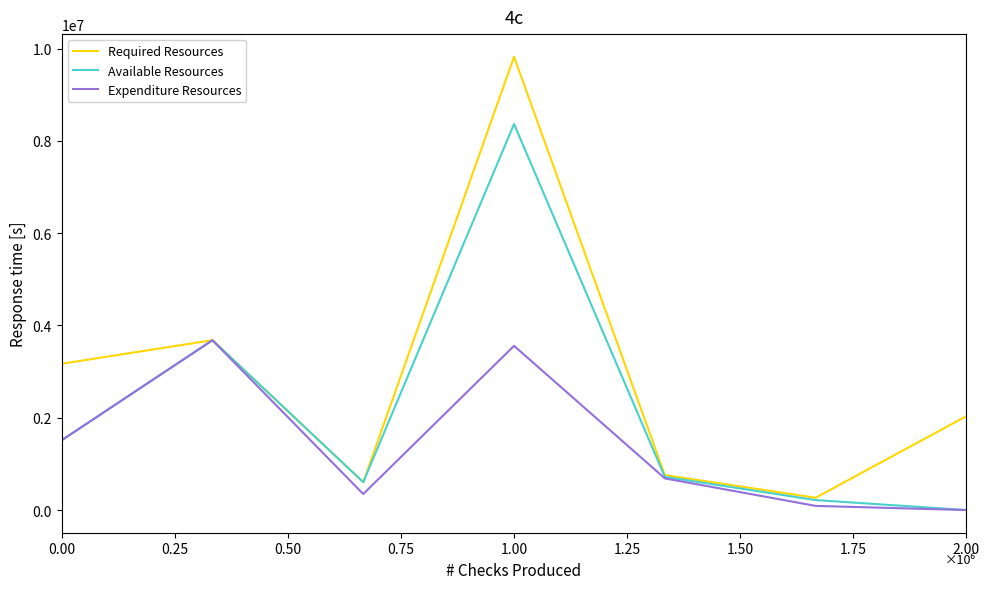

What is the average value of the Required Resources series?

2905156